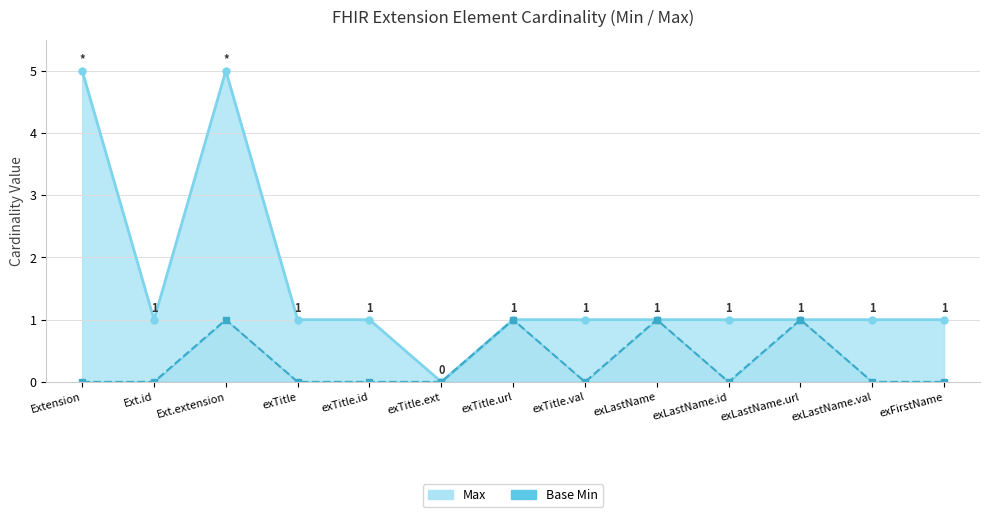

Which series has the largest total across all categories?

Max